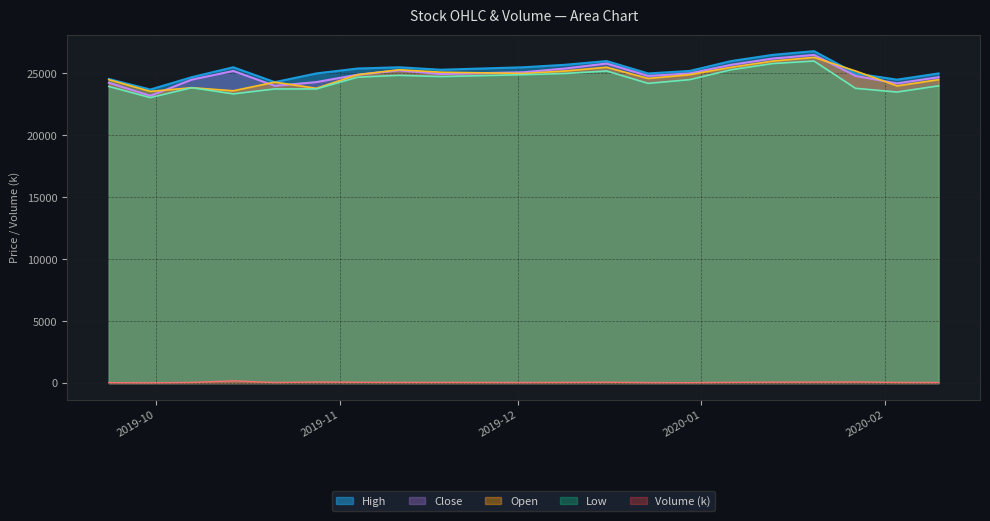

What is the greatest value displayed?

26800.0